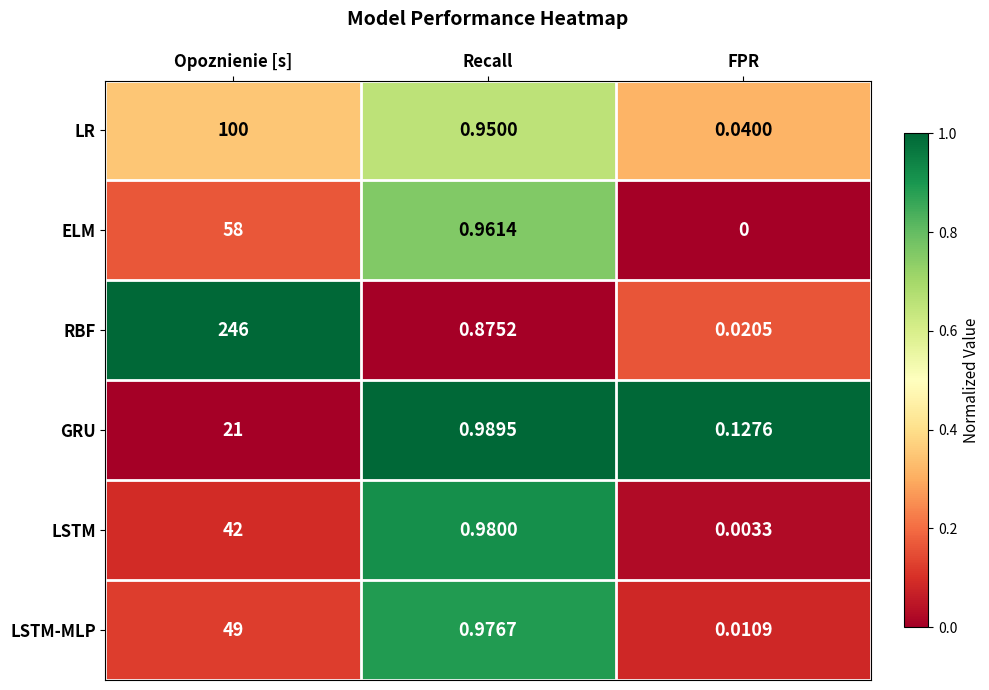

Which series changed the most between Opoznienie [s] and FPR?

RBF